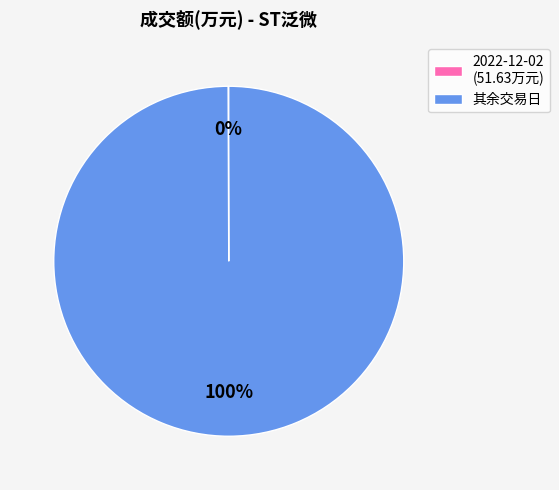

The 其余交易日 slice represents 85% of the pie. True or false?

False